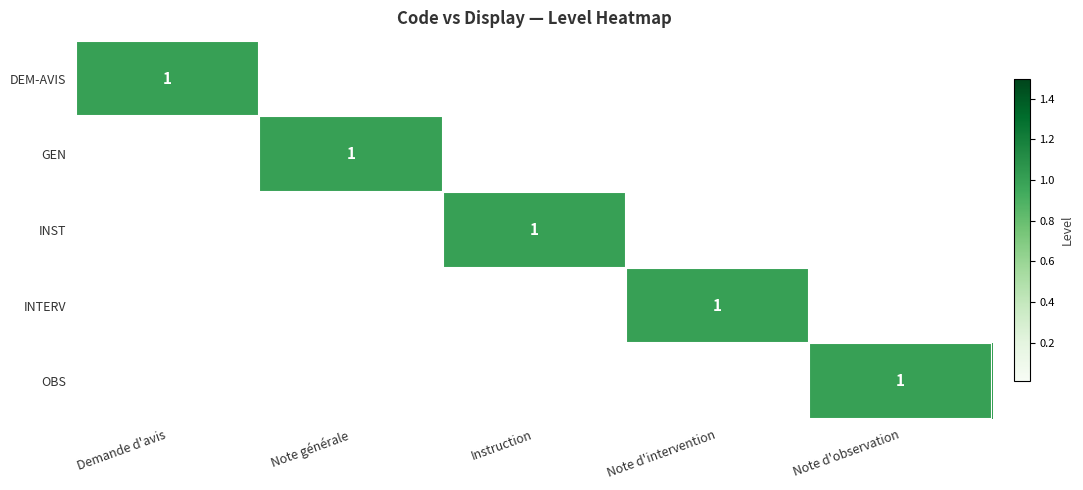

The OBS series shows 2 at Note d'observation. True or false?

False